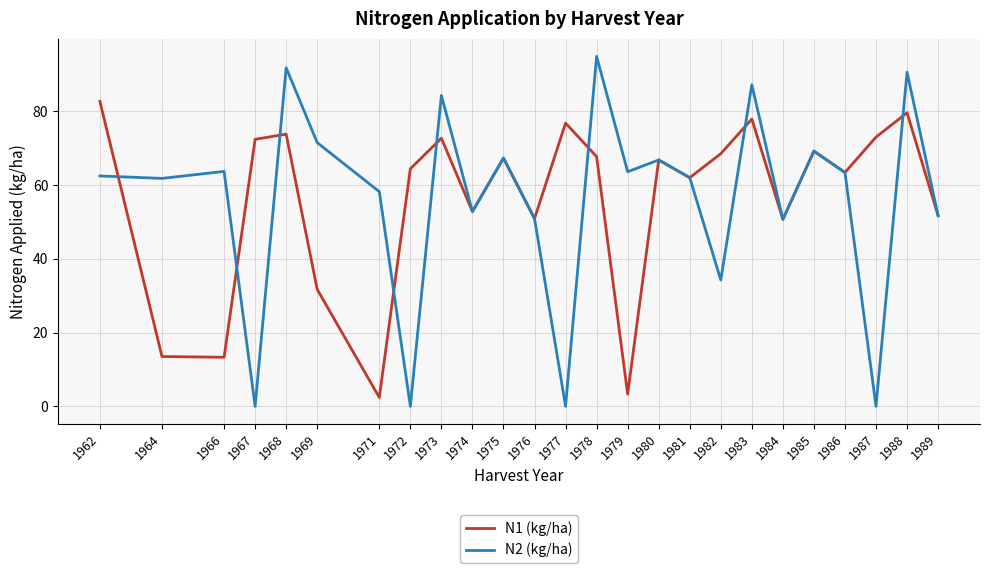

What is the difference between the N1 (kg/ha) values at 1962 and 1981?

20.7